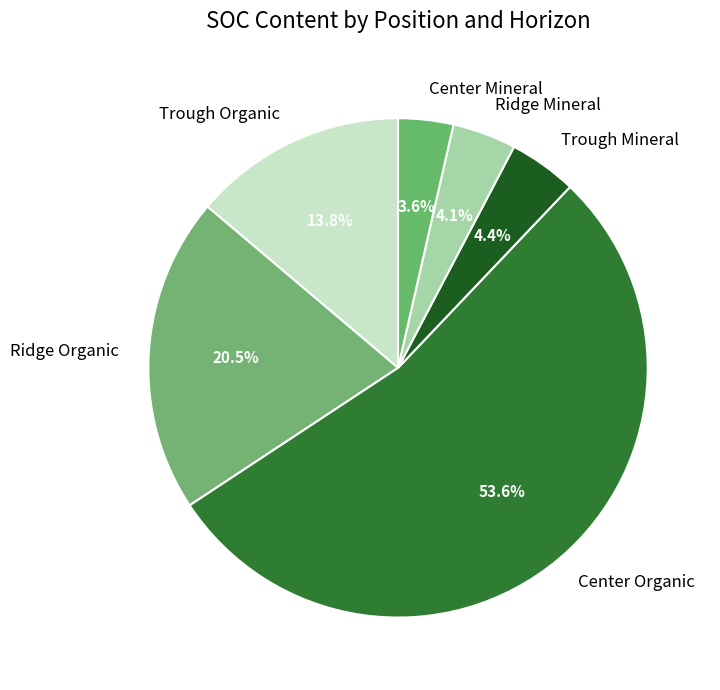

Approximately how many times larger is the value at Ridge Organic compared to Trough Organic?

1.5